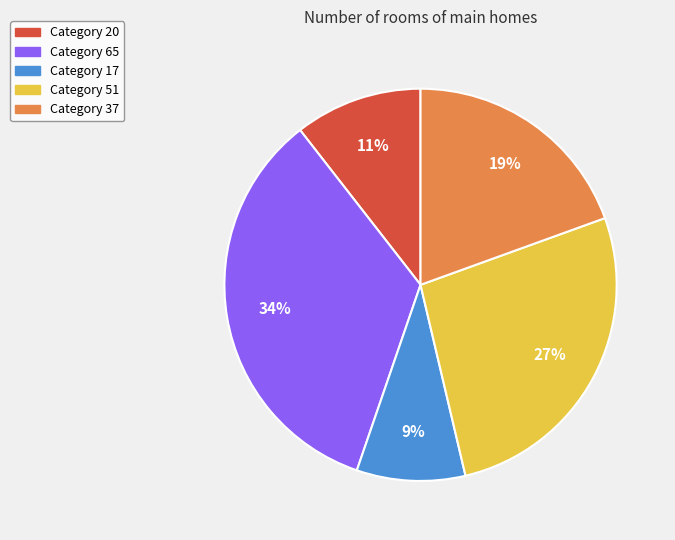

To the nearest percent, what is the difference between the largest and smallest slice percentages?

25%